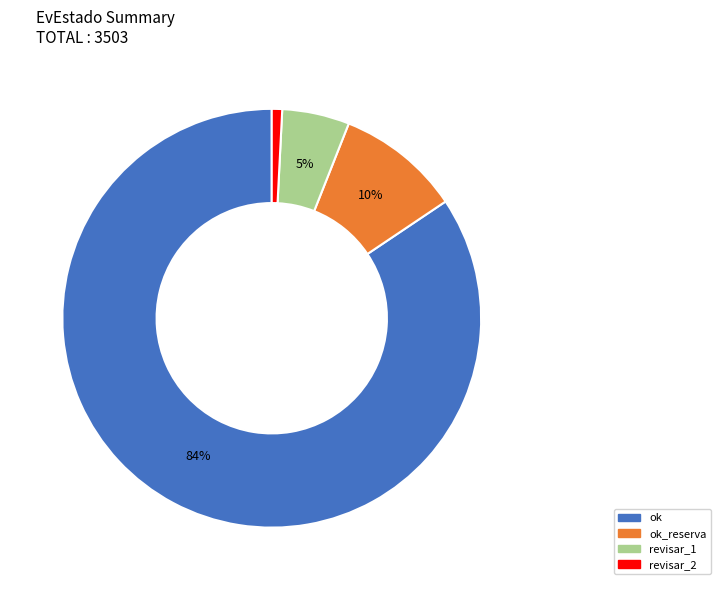

Is there any slice that represents more than half of the pie?

Yes